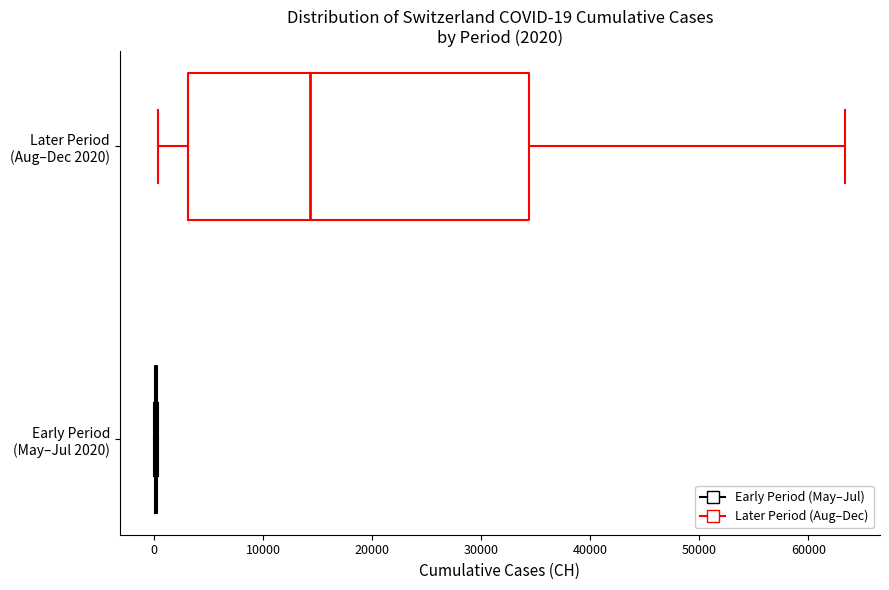

Which box is the widest, from its left edge to its right edge?

Later Period (Aug–Dec 2020)